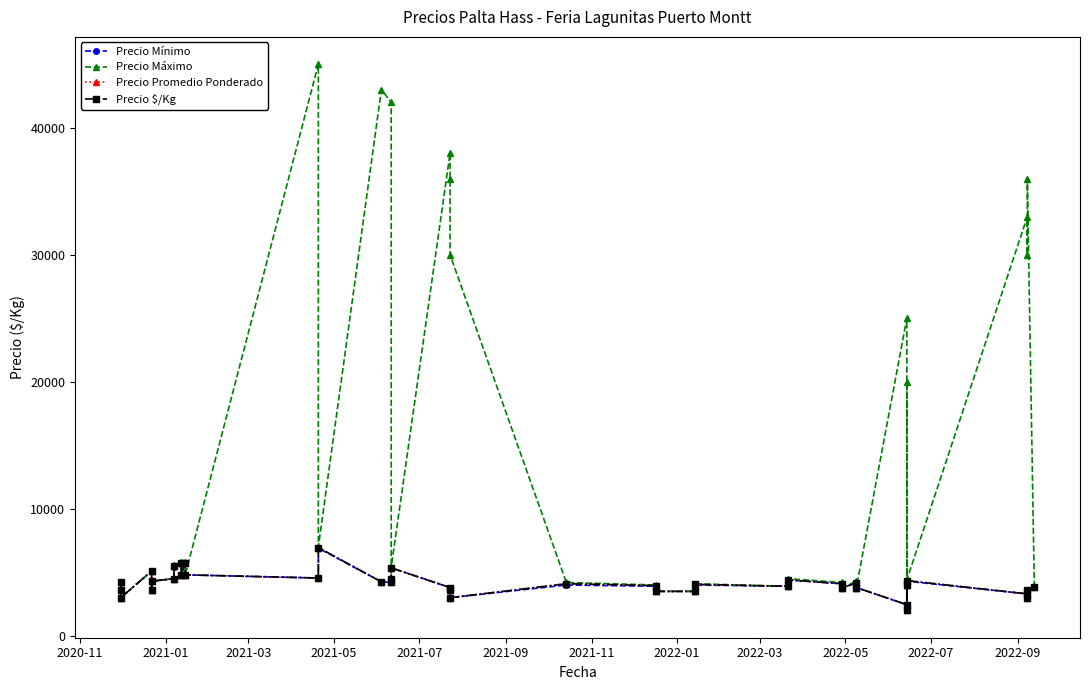

Is it true that Precio Promedio Ponderado equals 7194 at 33?

False